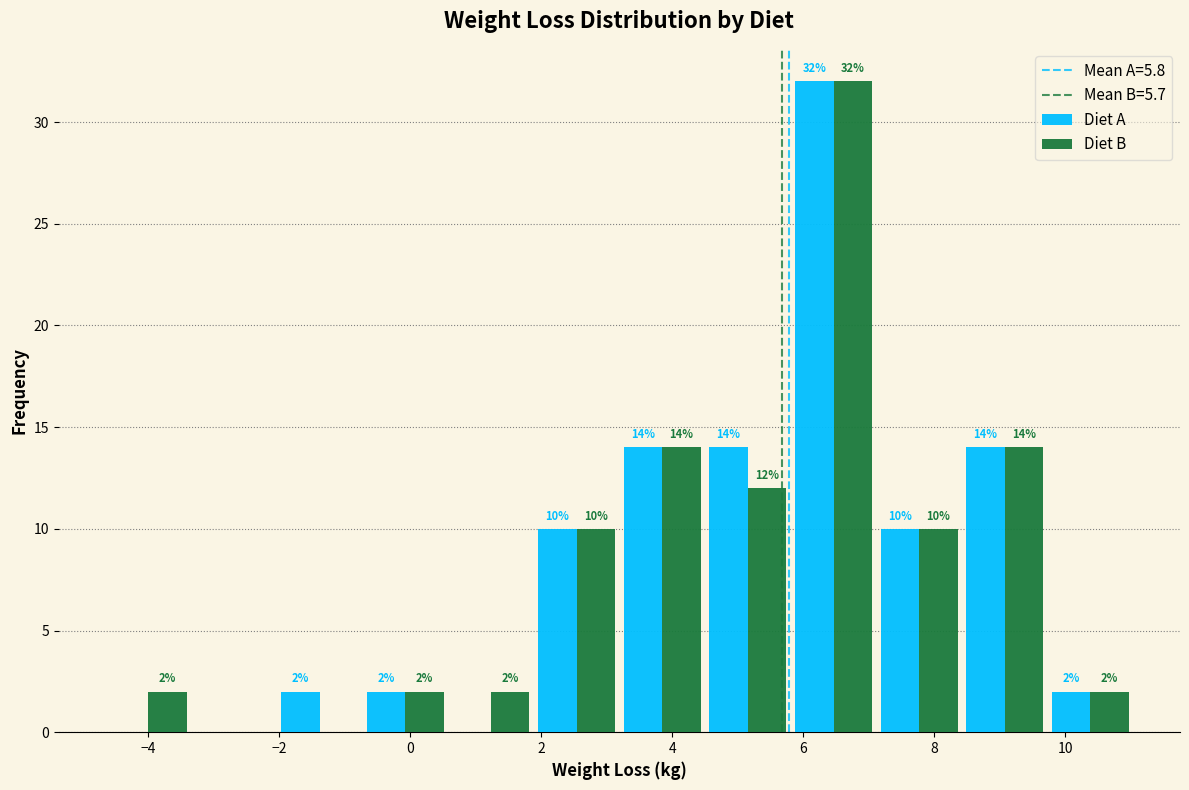

In the Diet A series, which range on the x-axis has the tallest bar?

5.8 to 7.2